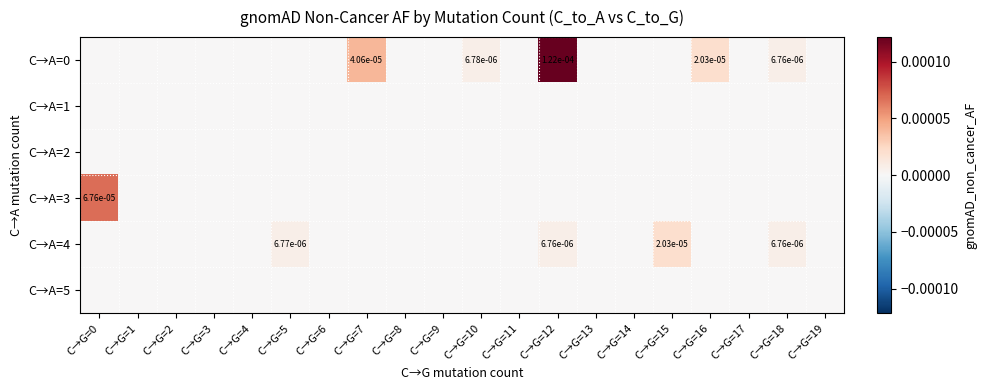

The C→A=0 series shows 0.0 at C→G=10. True or false?

True